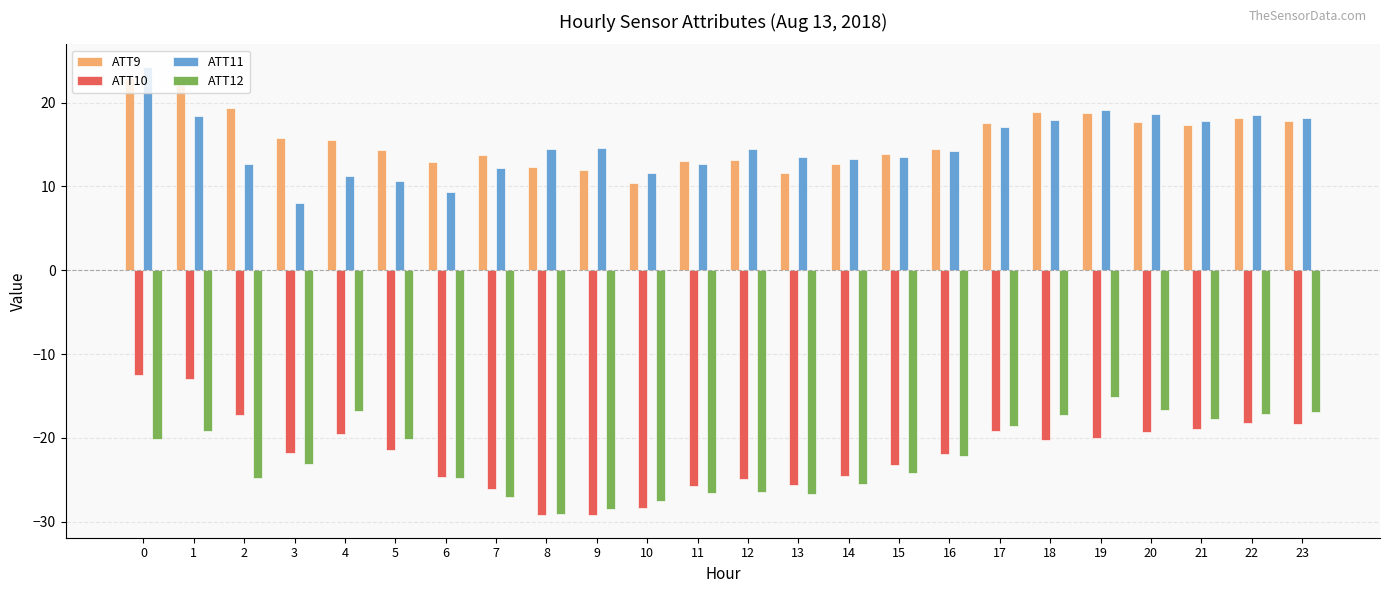

Which series has the largest range (max minus min)?

ATT10